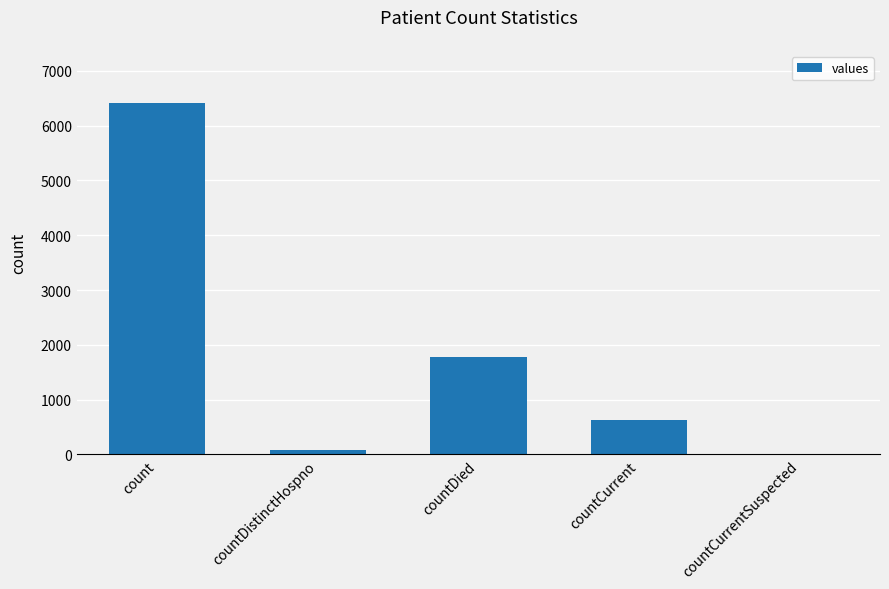

Reading left to right, extract all data points from this chart.

6407	77	1772	628	0